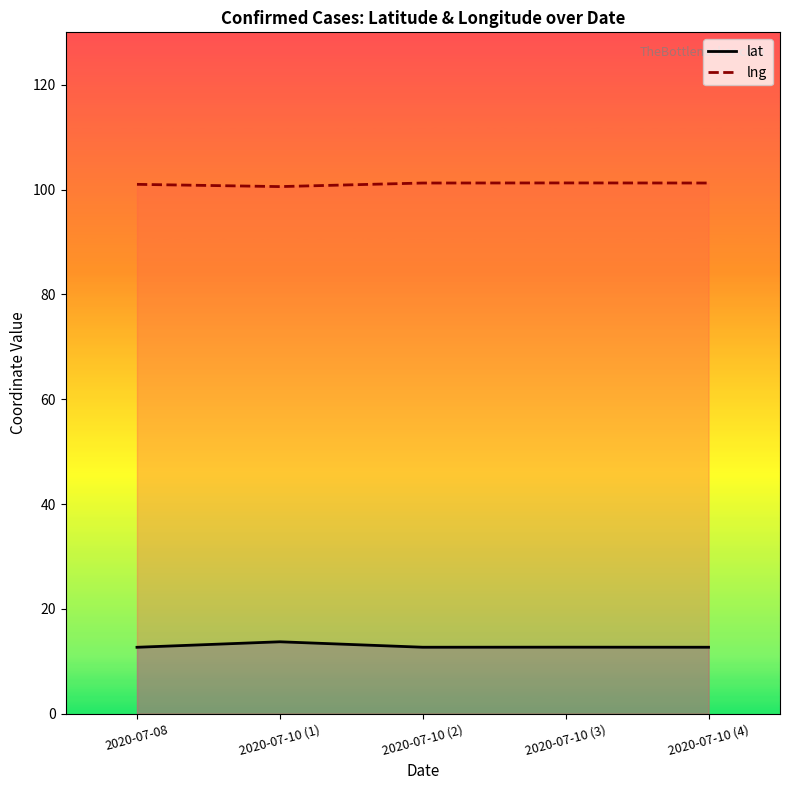

True or false: lng and lat intersect in this chart.

False